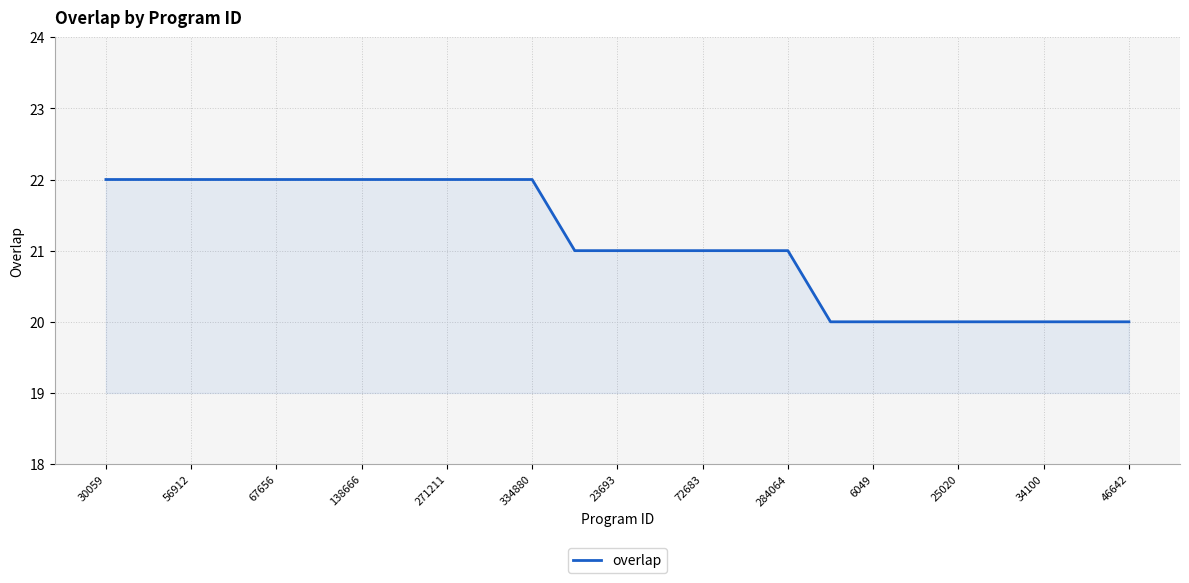

What is the difference between the maximum and minimum values?

2